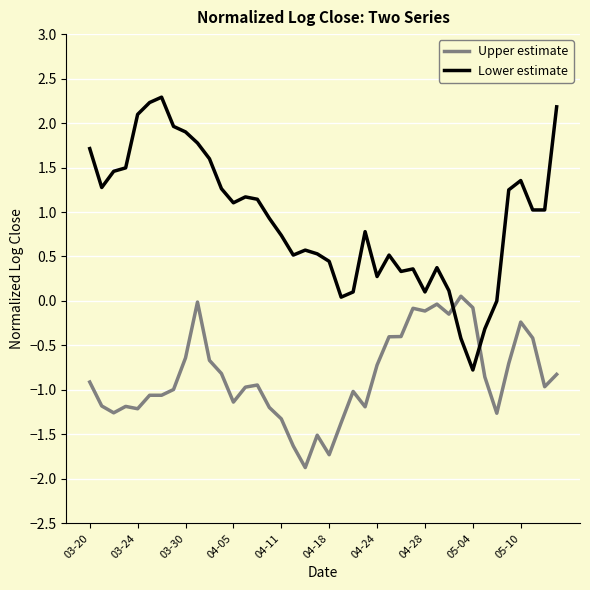

Which series has the largest total across all categories?

Lower estimate